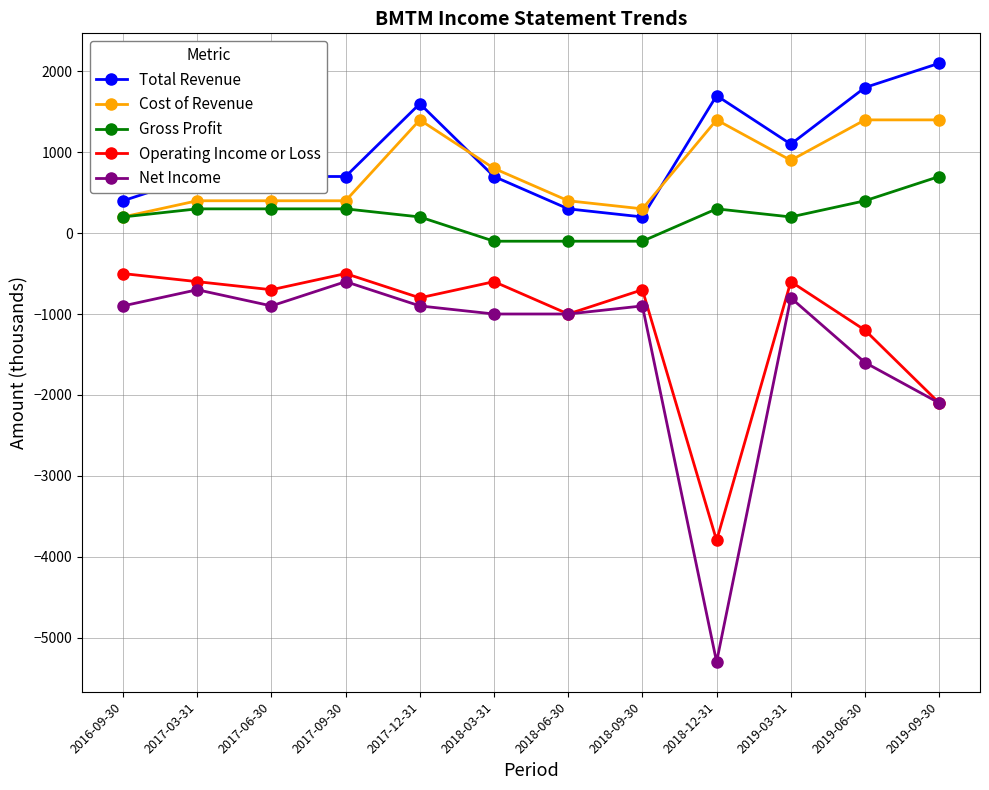

Count the number of categories in the chart.

12